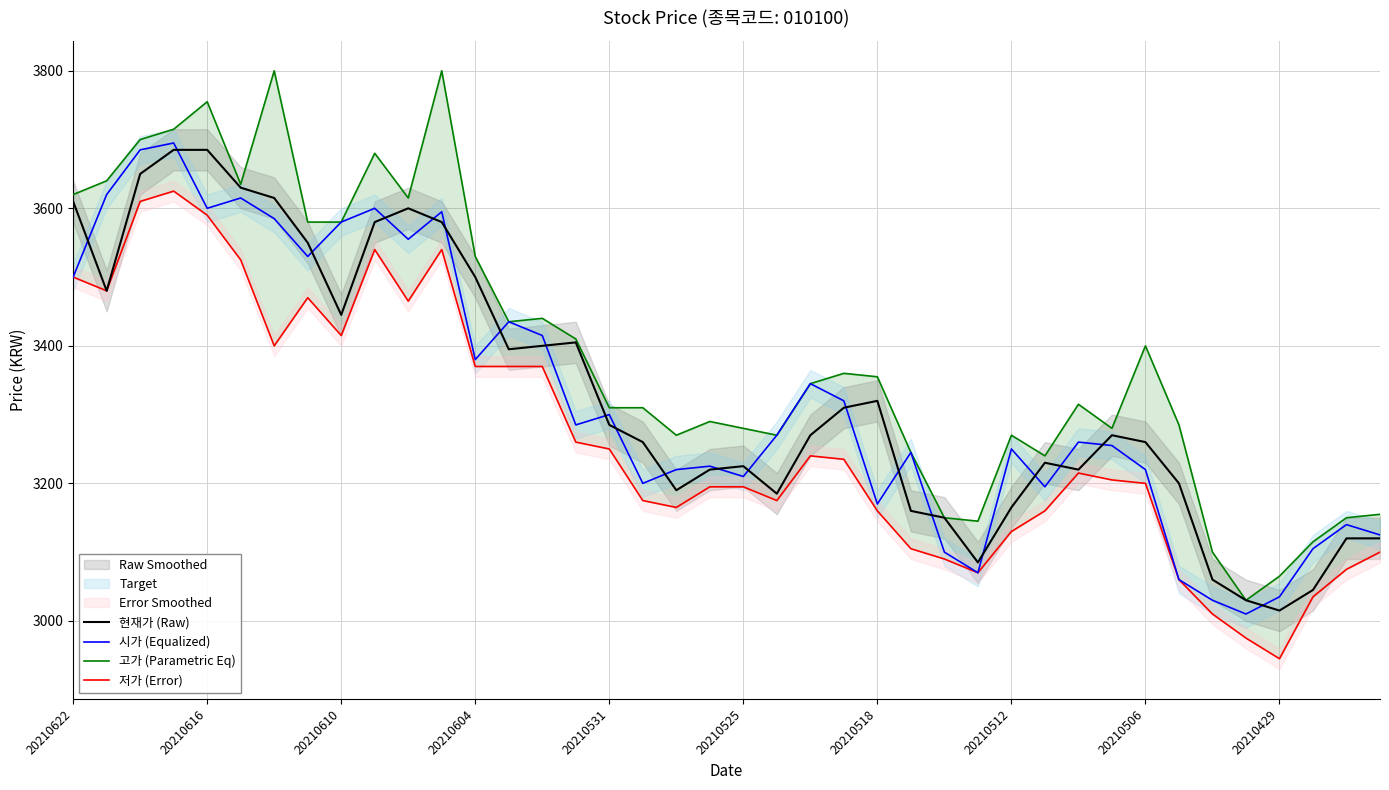

How many lines are shown in the chart?

4